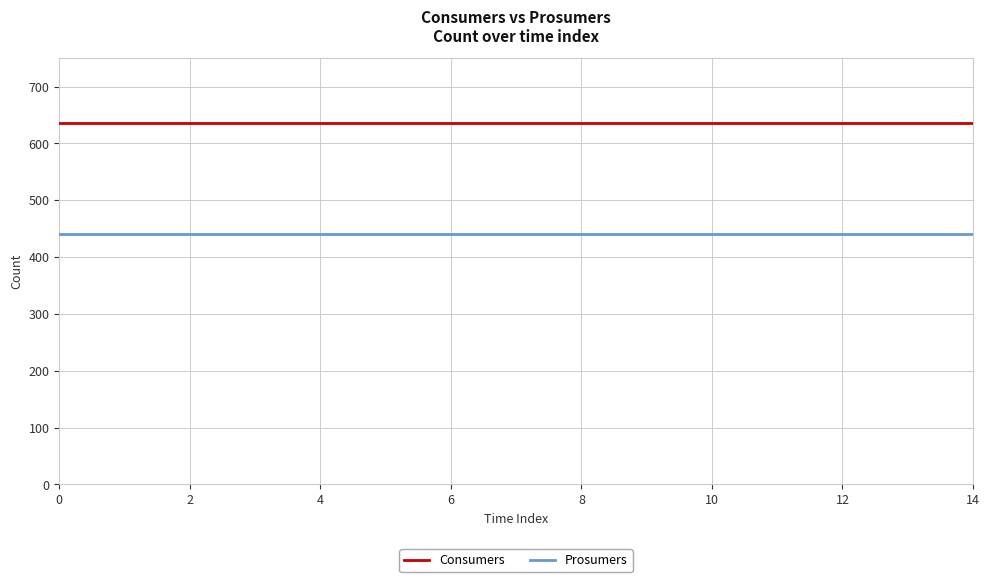

True or false: Prosumers and Consumers intersect in this chart.

False